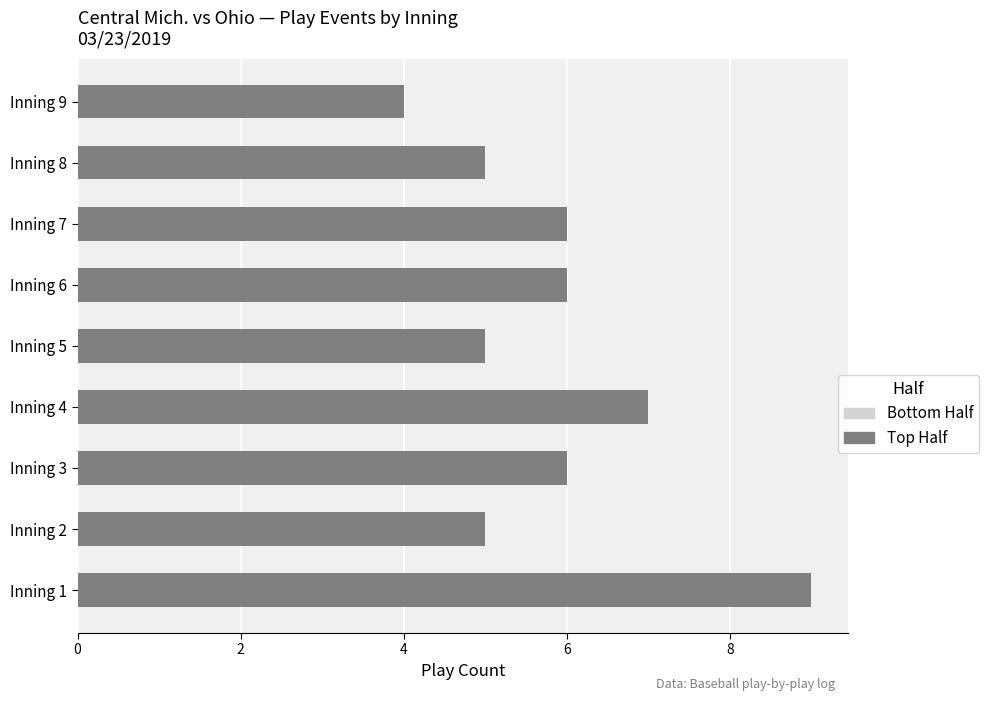

Count the number of categories in the chart.

9